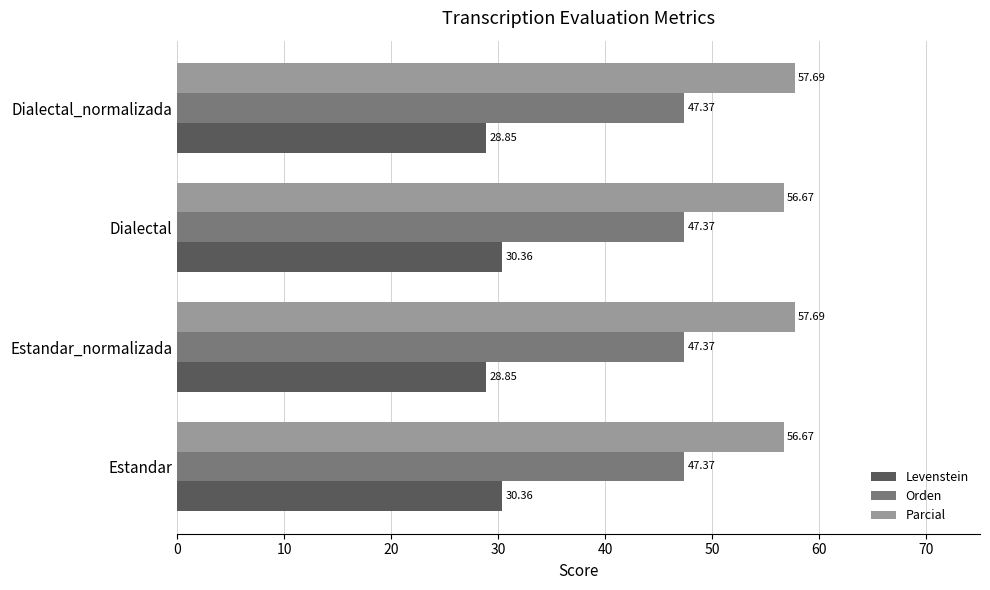

What are all the series names shown in the legend?

Levenstein, Orden, Parcial